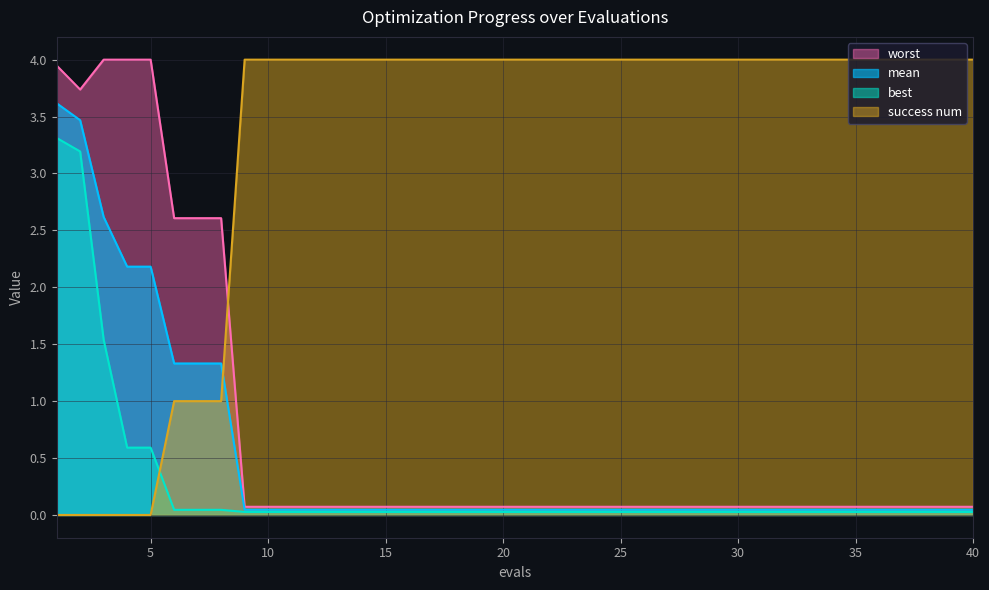

Does the chart display data point markers on the line(s)?

No